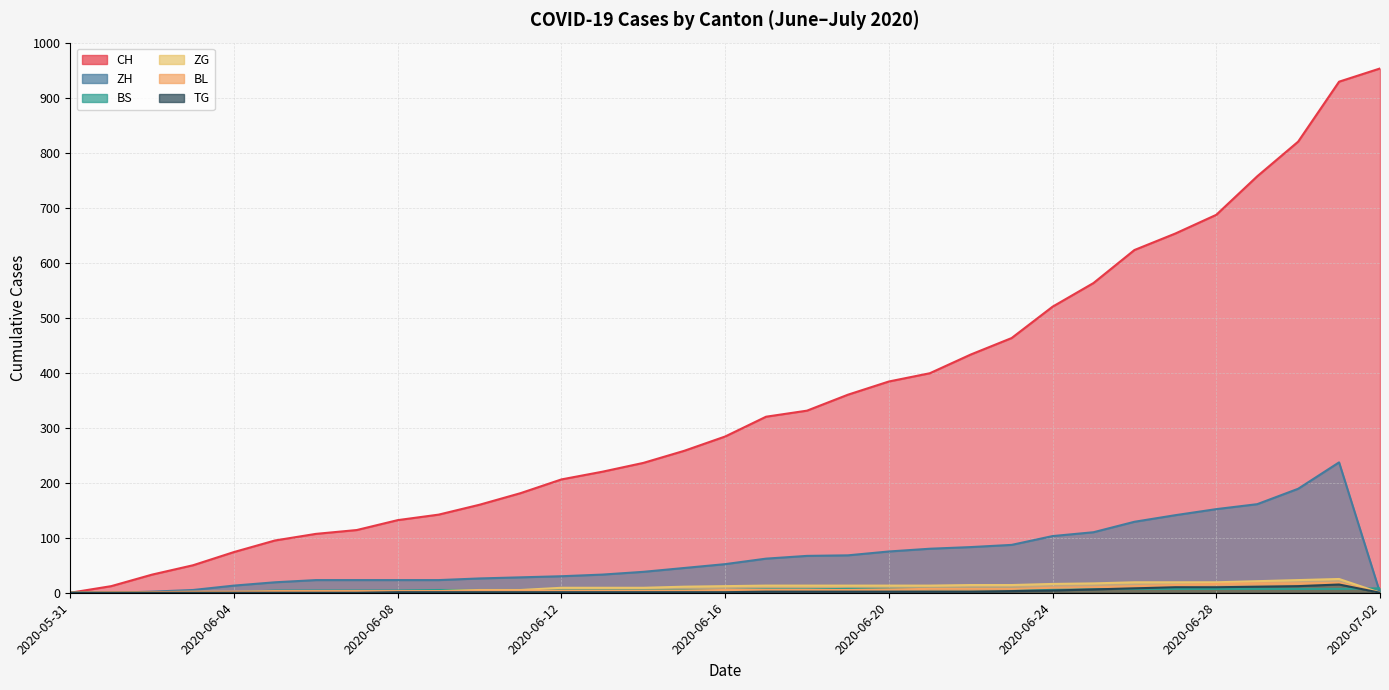

At which category does the chart reach its minimum across all series?

2020-05-31